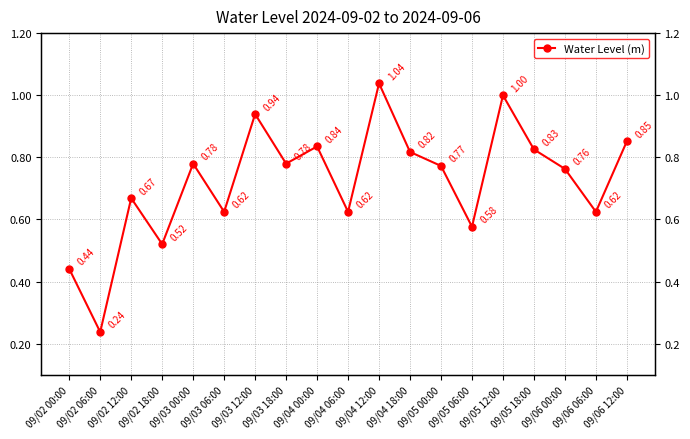

List the labels in order of value, largest first.

09/04 12:00, 09/05 12:00, 09/03 12:00, 09/06 12:00, 09/04 00:00, 09/05 18:00, 09/04 18:00, 09/03 00:00, 09/03 18:00, 09/05 00:00, 09/06 00:00, 09/02 12:00, 09/03 06:00, 09/04 06:00, 09/06 06:00, 09/05 06:00, 09/02 18:00, 09/02 00:00, 09/02 06:00